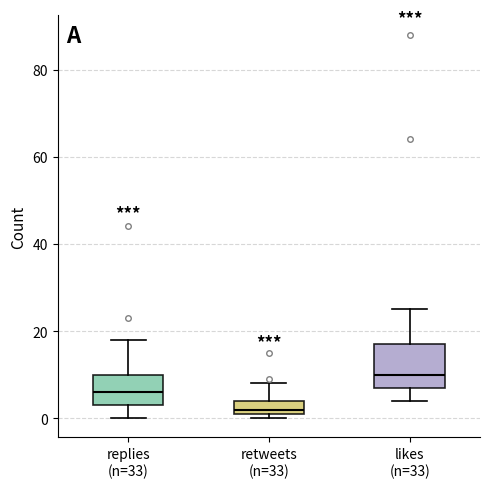

Which box is the tallest, from its lower edge to its upper edge?

likes (n=33)